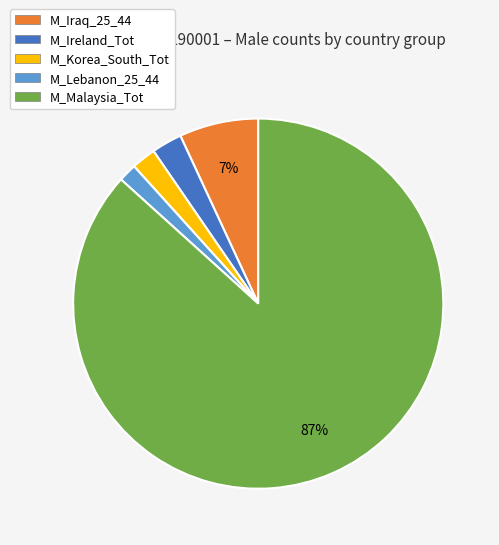

The M_Lebanon_25_44 slice represents 2% of the pie. True or false?

True